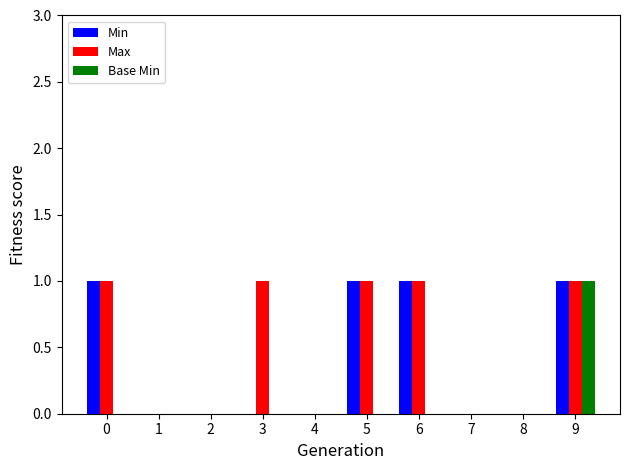

Between 5 and 9, which series saw the biggest shift?

Base Min